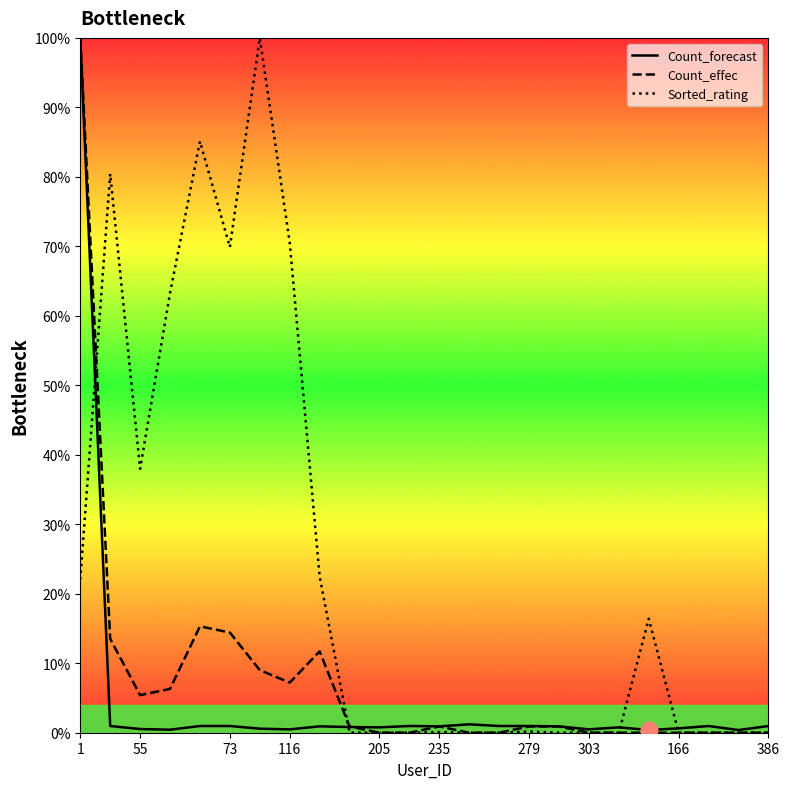

What is the highest value of the Sorted_rating series?

100.0